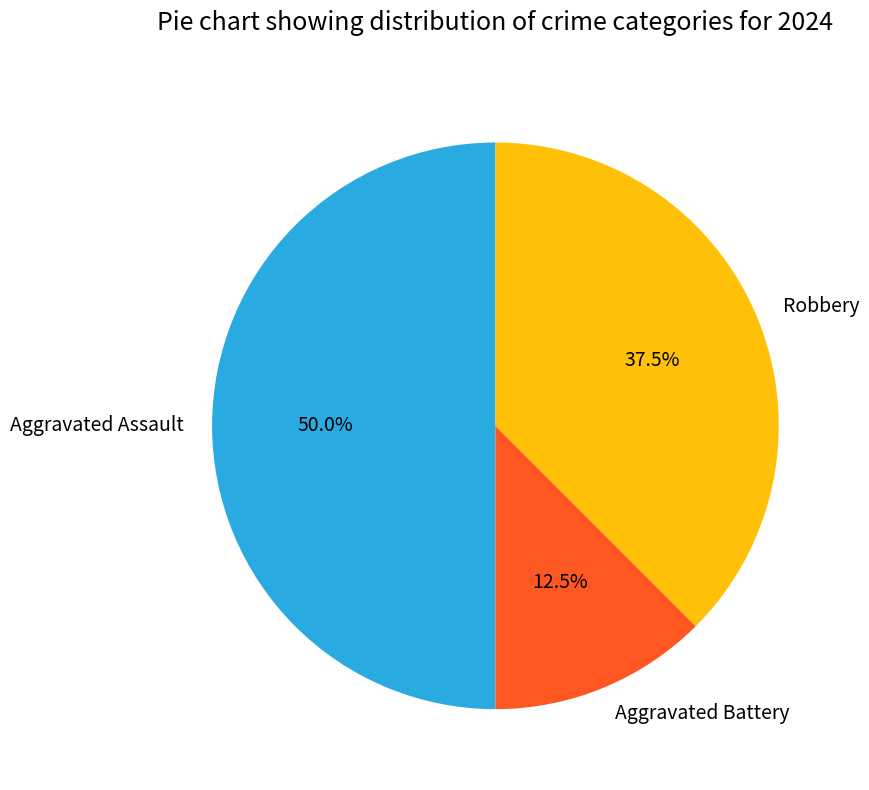

Is it true that Robbery is 26% of the pie?

False